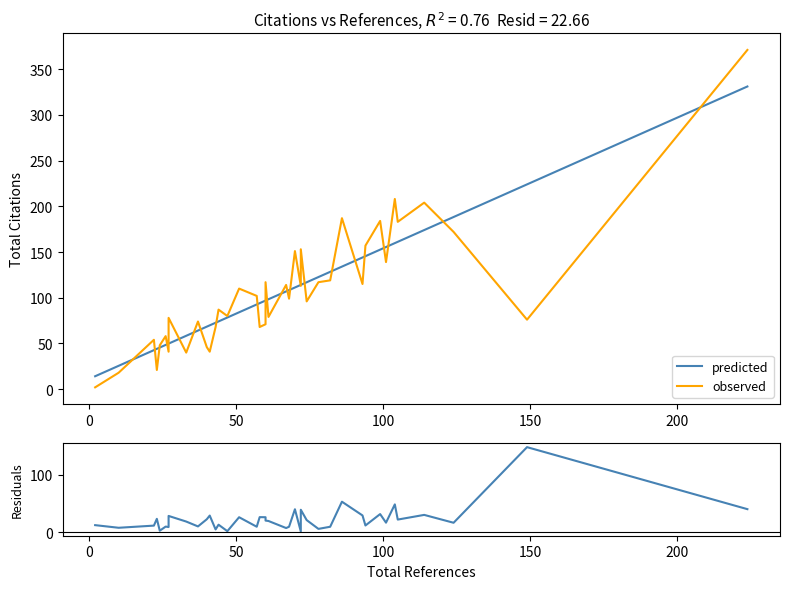

Which series has the largest range (max minus min)?

observed